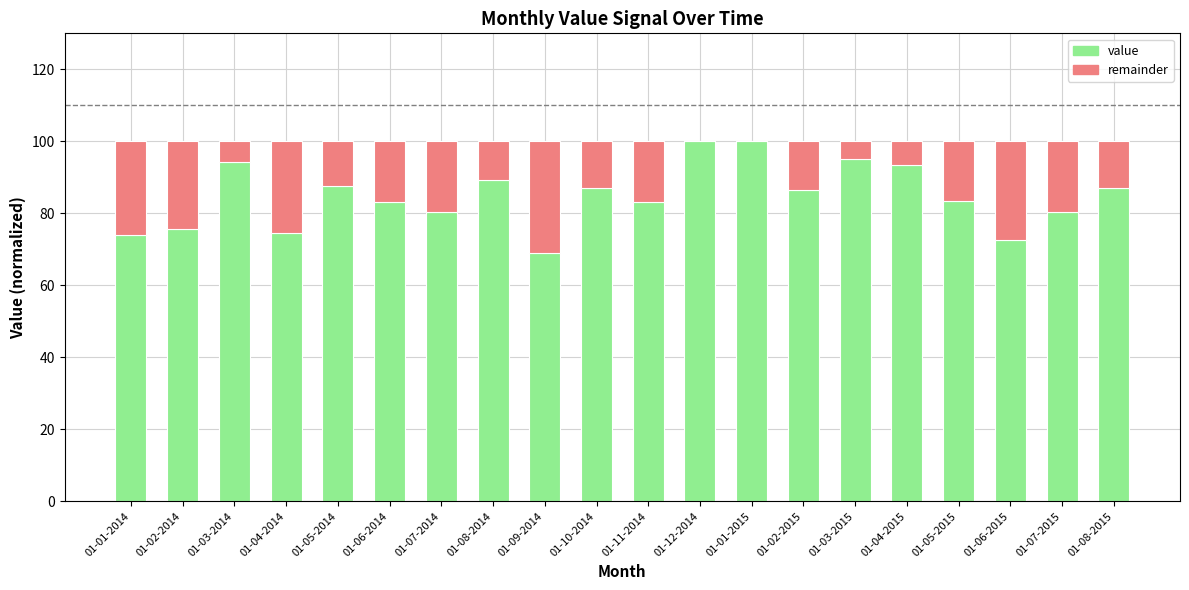

What is the total value across all series at 01-10-2014?

100.0